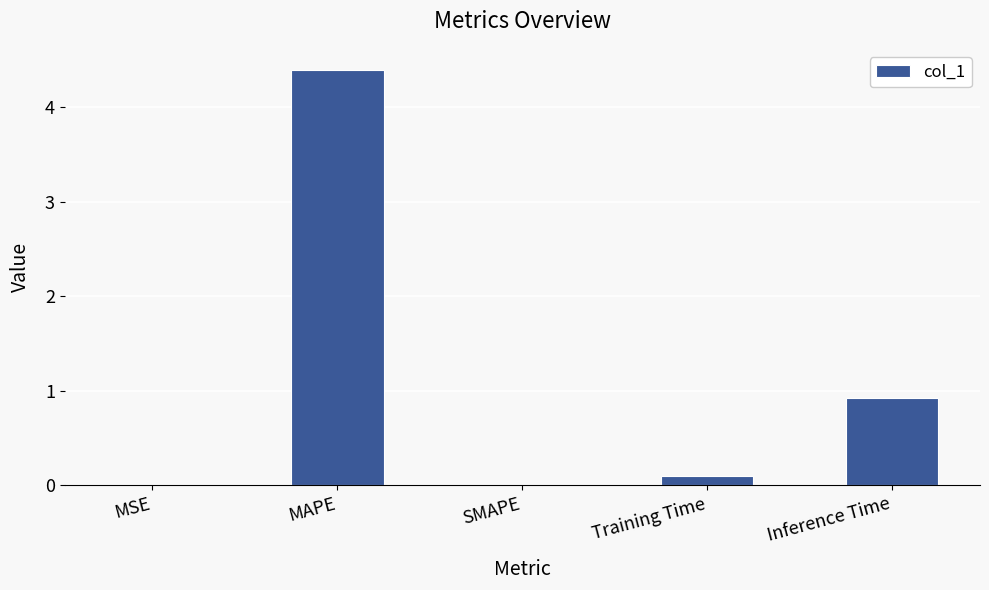

At which label is the value closest to 2?

Inference Time